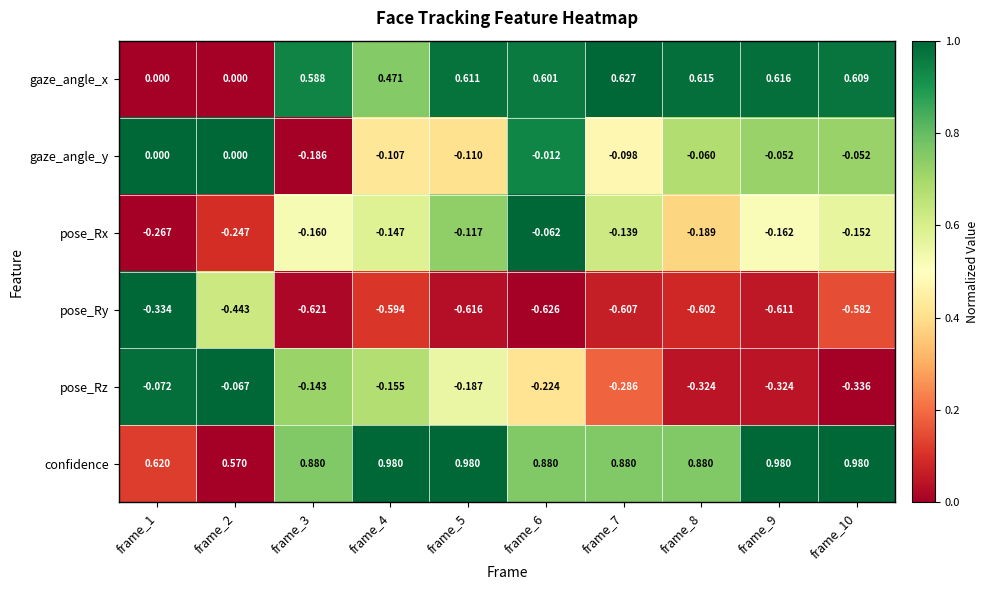

Which series has the largest total across all categories?

confidence